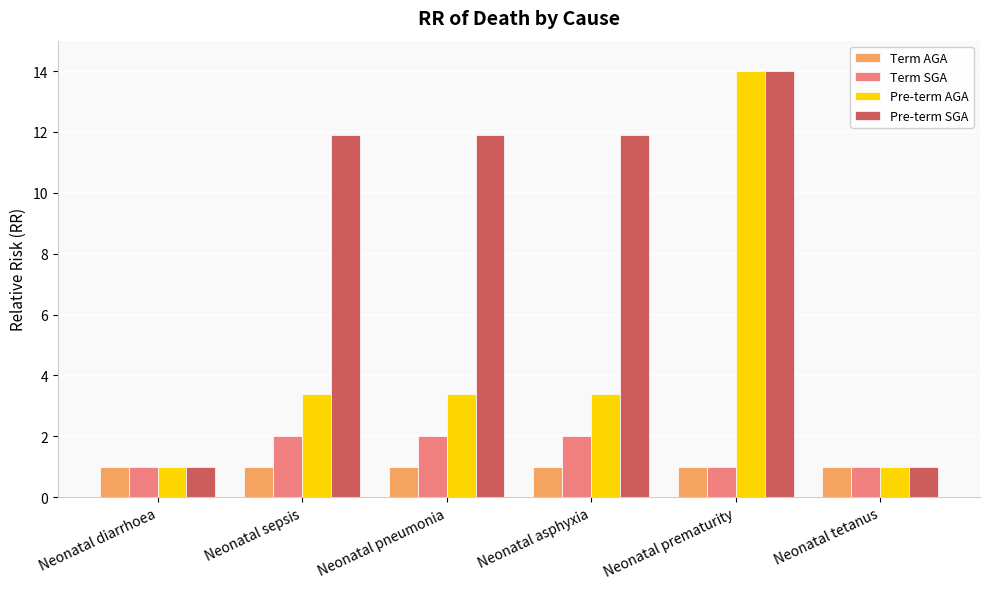

Reading left to right, extract all data points from this chart.

Term AGA: Neonatal diarrhoea=1.0	Neonatal sepsis=1.0	Neonatal pneumonia=1.0	Neonatal asphyxia=1.0	Neonatal prematurity=1.0	Neonatal tetanus=1.0
Term SGA: Neonatal diarrhoea=1.0	Neonatal sepsis=2.0	Neonatal pneumonia=2.0	Neonatal asphyxia=2.0	Neonatal prematurity=1.0	Neonatal tetanus=1.0
Pre-term AGA: Neonatal diarrhoea=1.0	Neonatal sepsis=3.4	Neonatal pneumonia=3.4	Neonatal asphyxia=3.4	Neonatal prematurity=14.0	Neonatal tetanus=1.0
Pre-term SGA: Neonatal diarrhoea=1.0	Neonatal sepsis=11.9	Neonatal pneumonia=11.9	Neonatal asphyxia=11.9	Neonatal prematurity=14.0	Neonatal tetanus=1.0